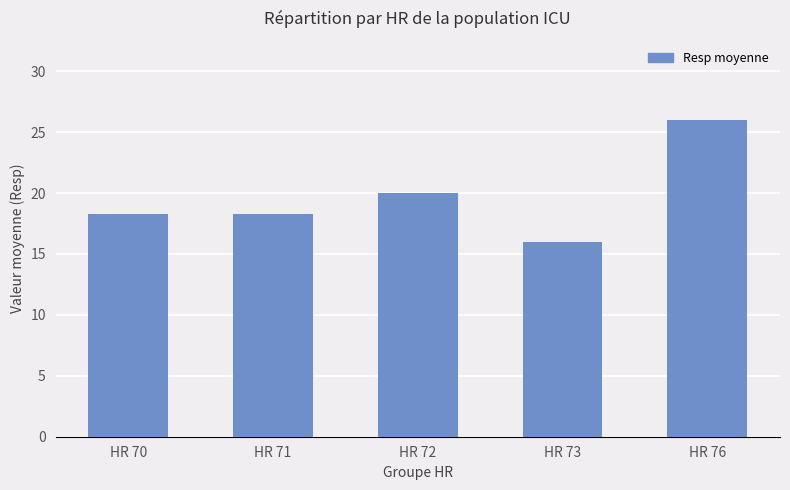

Which category has the highest value across all series?

HR 76